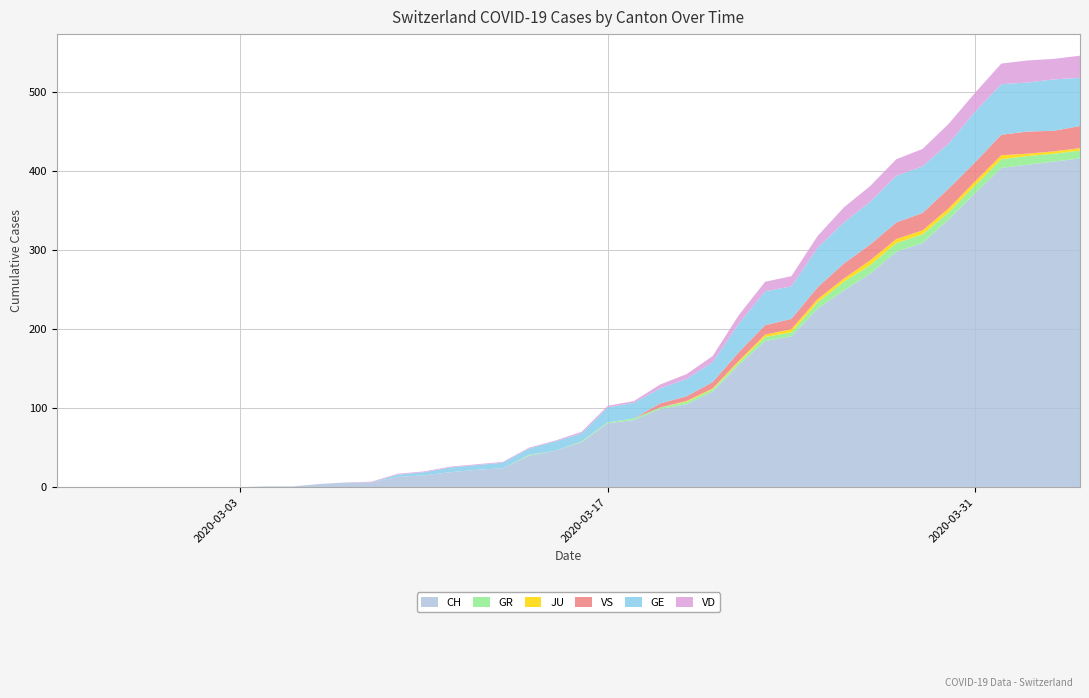

Reading left to right, what are all the values shown in this chart?

CH: 0=0	1=0	2=0	3=0	4=0	5=0	6=0	7=0	8=1	9=1	10=4	11=6	12=6	13=13	14=15	15=19	16=22	17=24	18=40	19=46	20=57	21=81	22=85	23=99	24=105	25=121	26=155	27=185	28=191	29=226	30=249	31=270	32=298	33=309	34=339	35=372	36=404	37=408	38=412	39=416
GR: 0=0	1=0	2=0	3=0	4=0	5=0	6=0	7=0	8=0	9=0	10=0	11=0	12=0	13=0	14=0	15=0	16=0	17=0	18=1	19=0	20=1	21=1	22=2	23=2	24=3	25=3	26=3	27=5	28=5	29=8	30=11	31=11	32=11	33=11	34=9	35=10	36=11	37=11	38=10	39=10
JU: 0=0	1=0	2=0	3=0	4=0	5=0	6=0	7=0	8=0	9=0	10=0	11=0	12=0	13=0	14=0	15=0	16=0	17=0	18=0	19=0	20=0	21=0	22=0	23=0	24=1	25=1	26=2	27=3	28=4	29=4	30=4	31=6	32=5	33=5	34=5	35=5	36=5	37=3	38=3	39=3
VS: 0=0	1=0	2=0	3=0	4=0	5=0	6=0	7=0	8=0	9=0	10=0	11=0	12=0	13=0	14=0	15=0	16=0	17=0	18=0	19=0	20=0	21=0	22=0	23=5	24=6	25=8	26=11	27=12	28=13	29=15	30=19	31=20	32=21	33=22	34=25	35=24	36=26	37=28	38=26	39=28
GE: 0=0	1=0	2=0	3=0	4=0	5=0	6=0	7=0	8=0	9=0	10=0	11=0	12=0	13=3	14=4	15=6	16=6	17=7	18=8	19=12	20=10	21=19	22=20	23=19	24=22	25=25	26=36	27=43	28=41	29=50	30=52	31=54	32=59	33=59	34=57	35=64	36=64	37=62	38=65	39=61
VD: 0=0	1=0	2=0	3=0	4=0	5=0	6=0	7=0	8=0	9=0	10=0	11=0	12=1	13=1	14=1	15=1	16=1	17=1	18=1	19=1	20=2	21=2	22=2	23=5	24=6	25=8	26=11	27=12	28=13	29=15	30=19	31=20	32=21	33=22	34=25	35=24	36=26	37=28	38=26	39=28